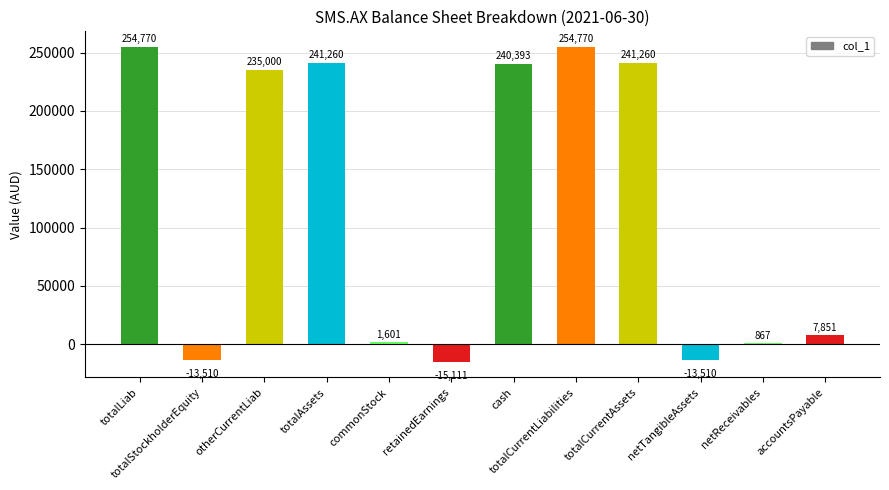

What is the greatest value displayed?

254770